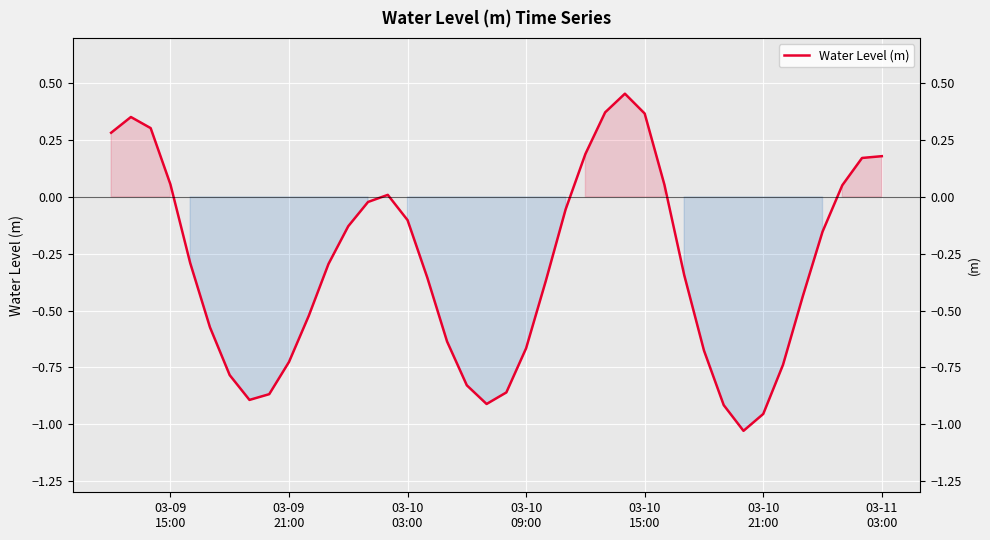

Count the number of data series in this chart.

1